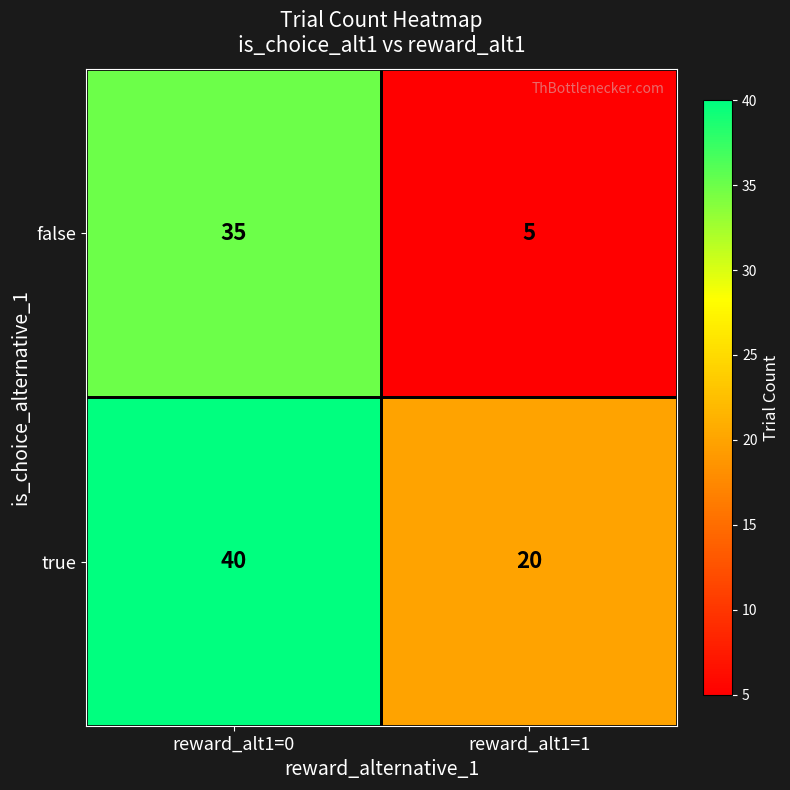

Is it true that false equals 5 at reward_alt1=1?

True